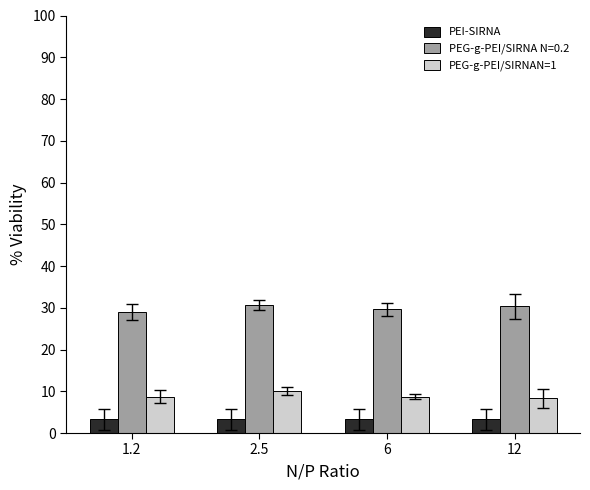

What is the total value across all series at 12?

42.0